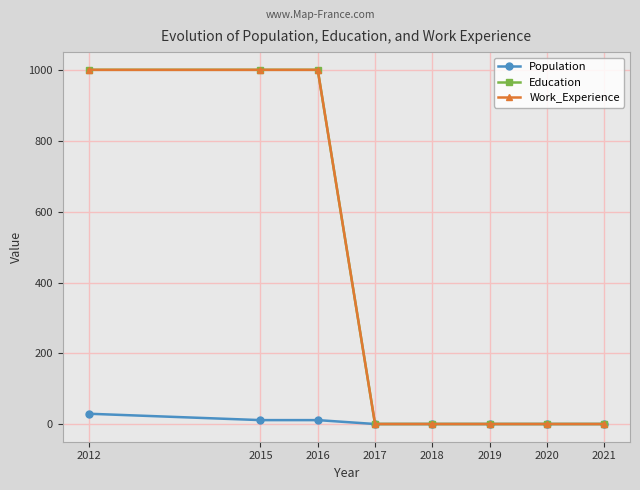

Is this an area chart (filled region under the line)?

No